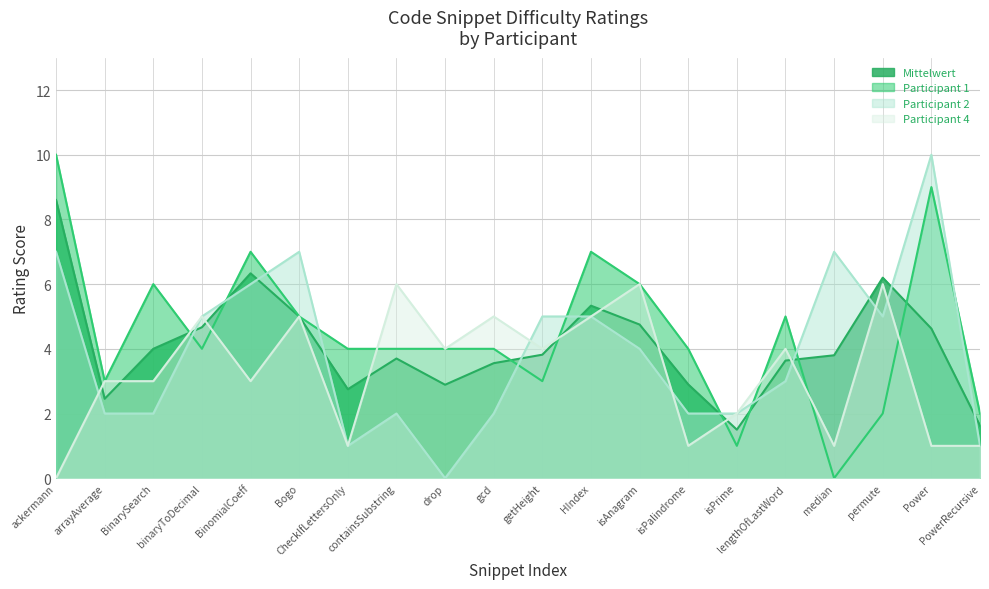

Rank the series by their maximum value, from lowest to highest.

Participant 4, Mittelwert, Participant 1, Participant 2